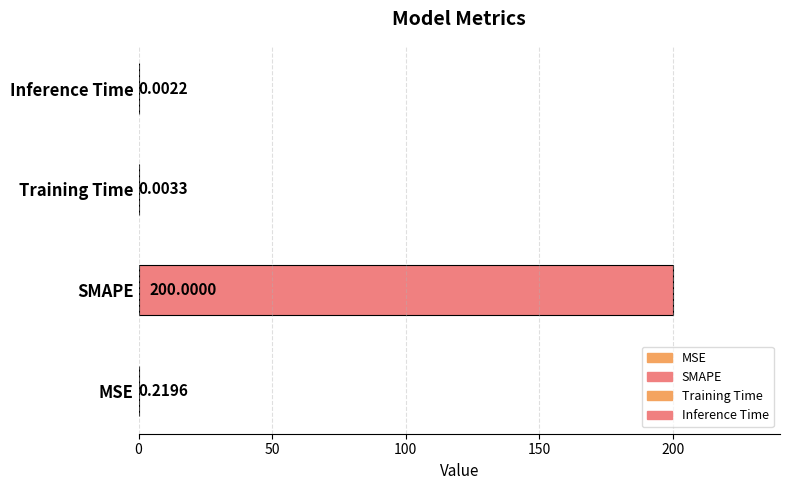

What is the change in value from MSE to Training Time?

-0.2